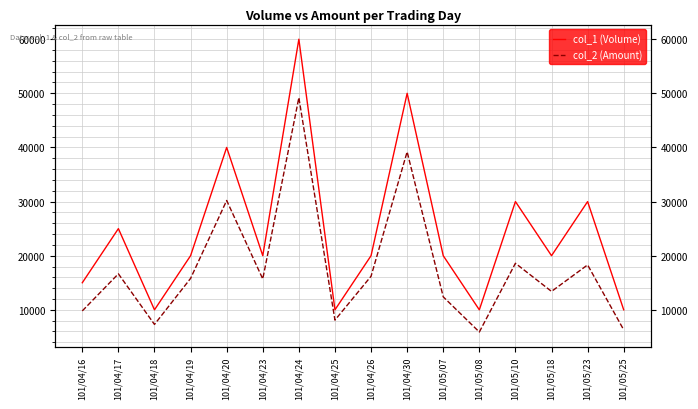

The col_1 (Volume) series shows 15000 at 101/04/16. True or false?

True